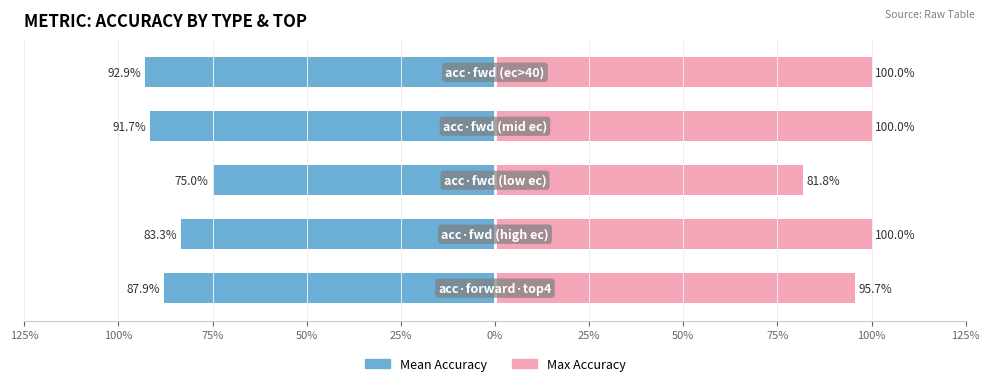

The Max Accuracy series shows 0.8 at 75%. True or false?

True